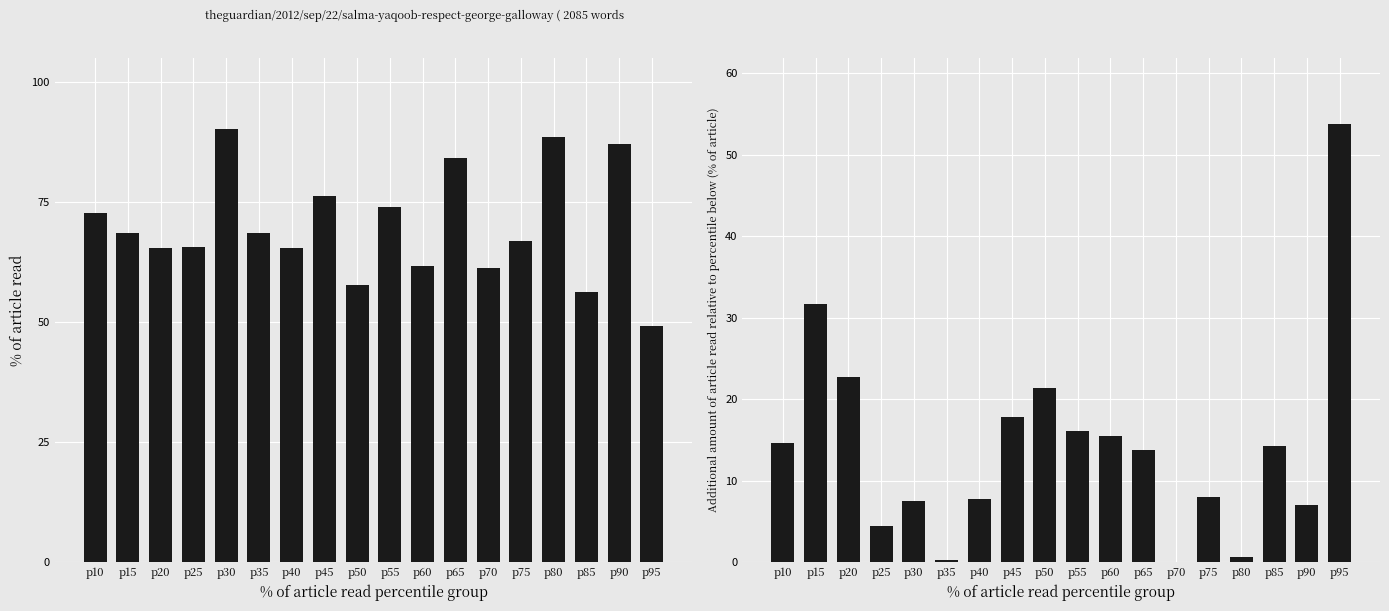

Which has a higher value, p45 or p65?

p65